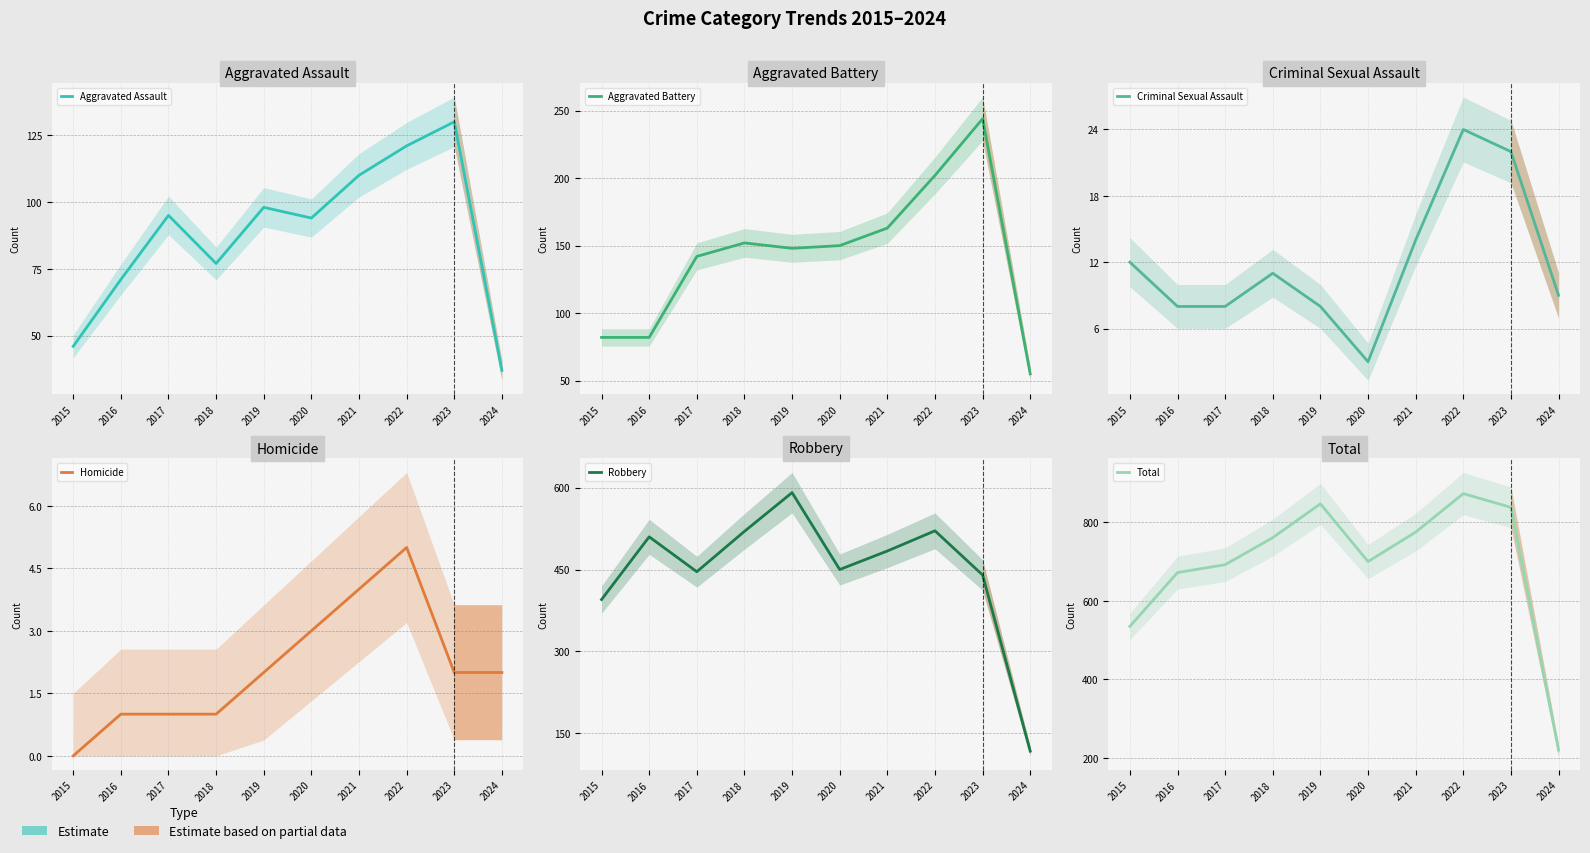

True or false: Homicide and Criminal Sexual Assault cross at least once.

False